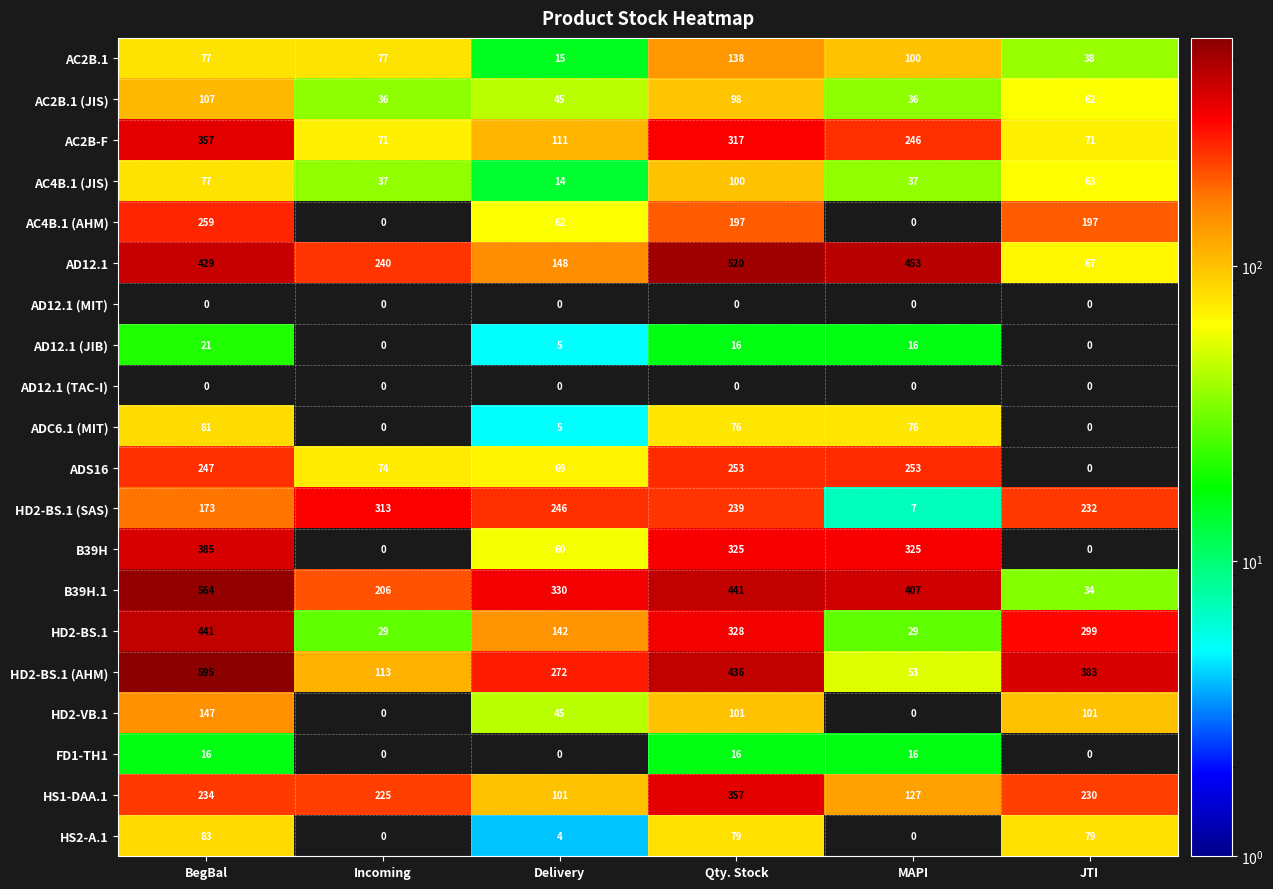

What is the difference between the maximum and second lowest values in the ADS16 series?

184